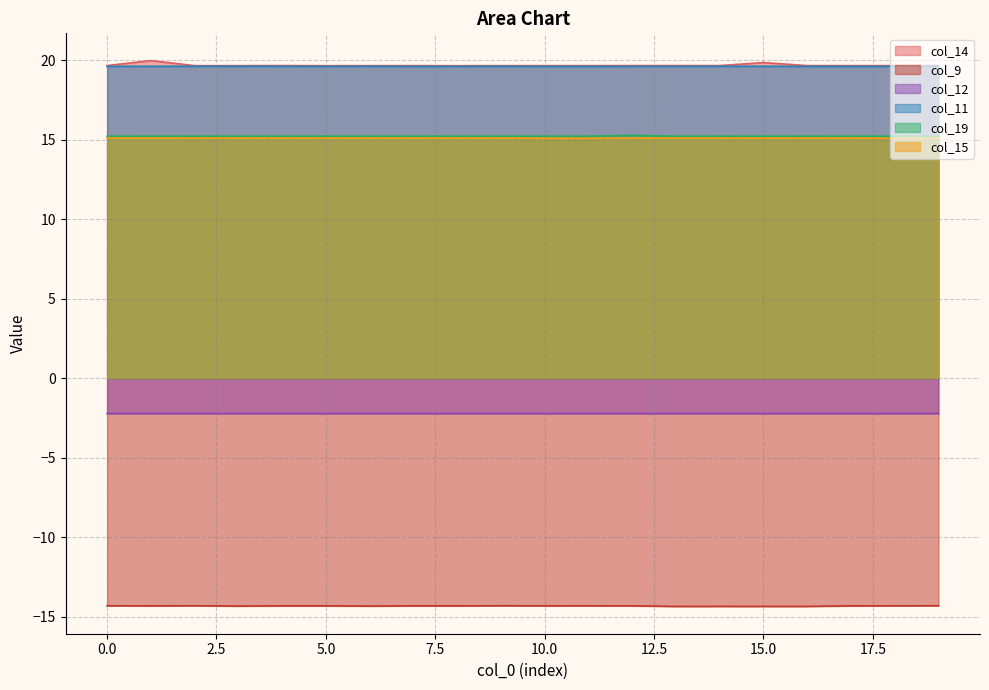

At which category is the sum across all series the highest?

1